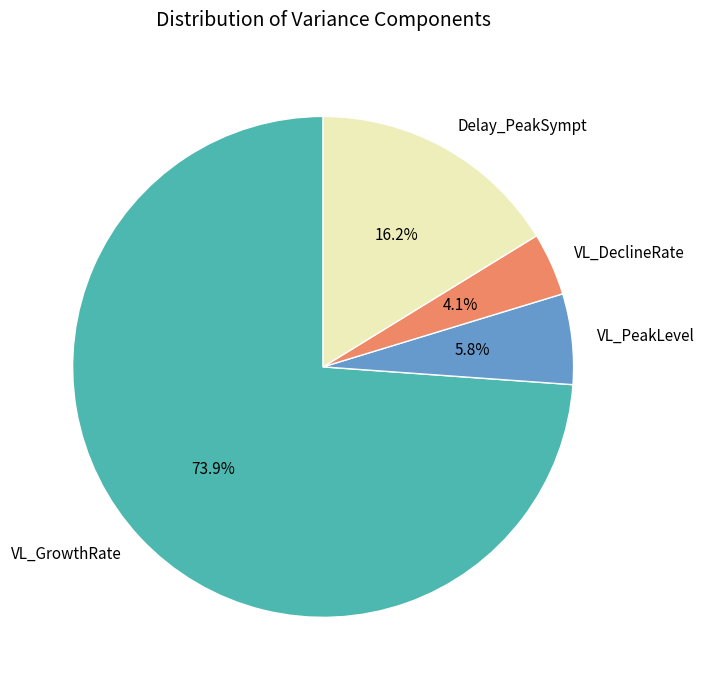

Between VL_DeclineRate and VL_PeakLevel, which is larger?

VL_PeakLevel